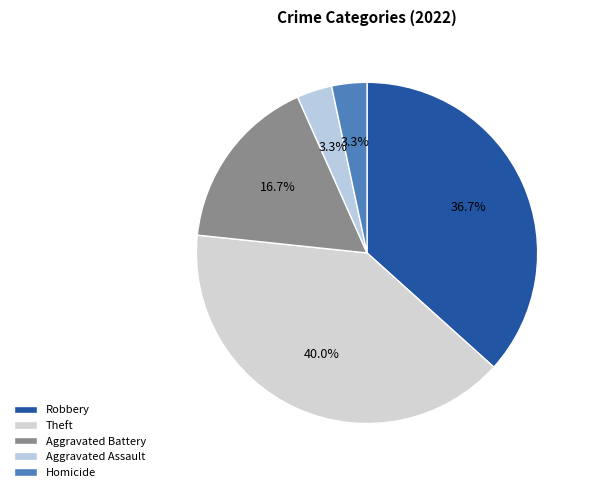

To the nearest percent, what is the combined percentage of Homicide and Aggravated Battery?

20%